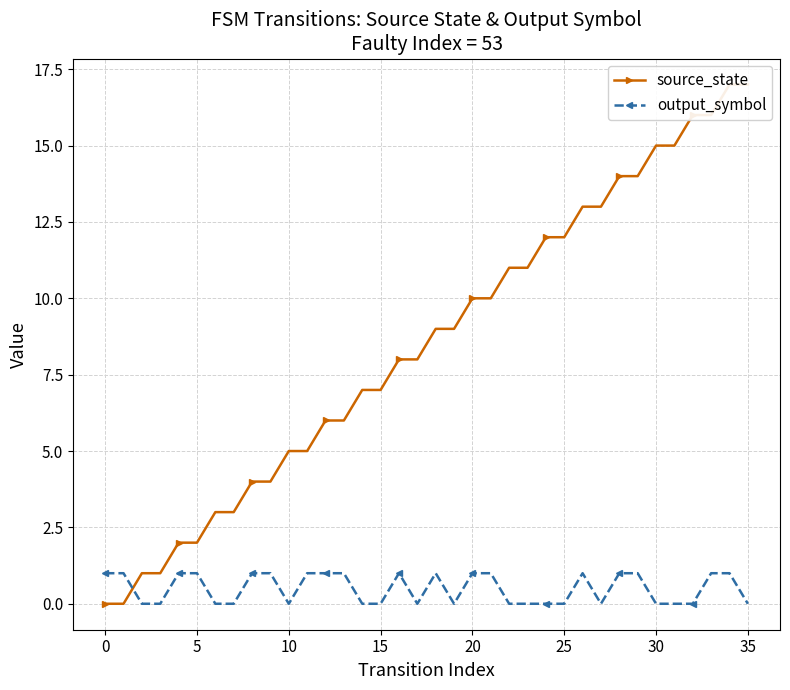

True or false: output_symbol has more than 2 interior local peaks.

True